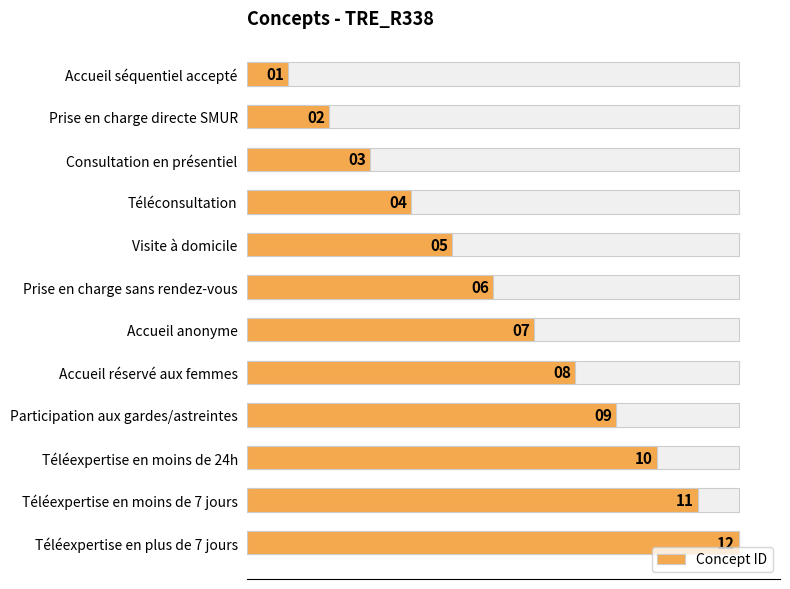

Reading right to left, transcribe all the data shown in this chart.

12	11	10	9	8	7	6	5	4	3	2	1